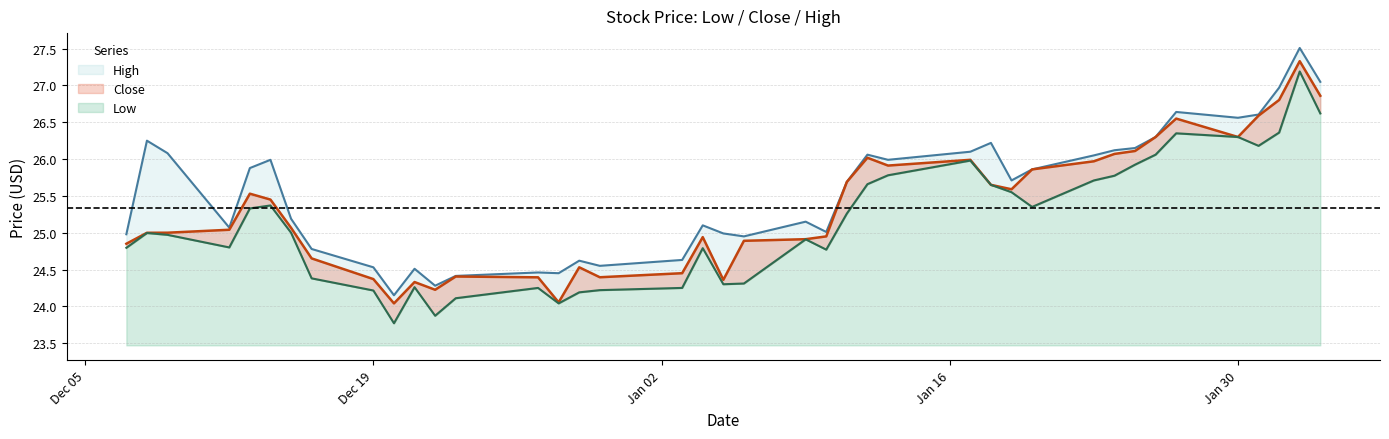

What is the maximum value shown in the chart?

27.5